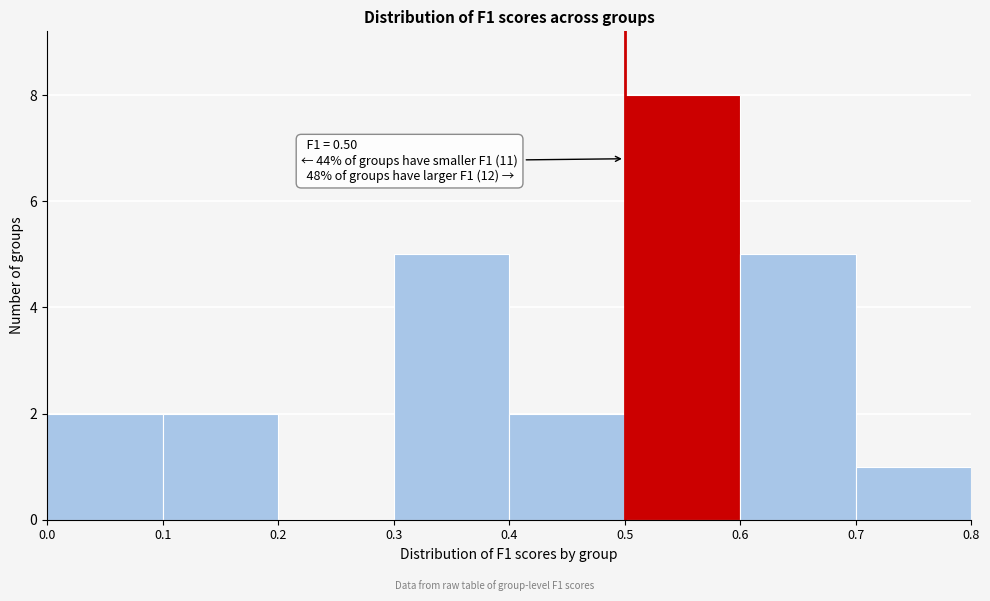

Which range on the x-axis has the tallest bar?

0.5 to 0.6